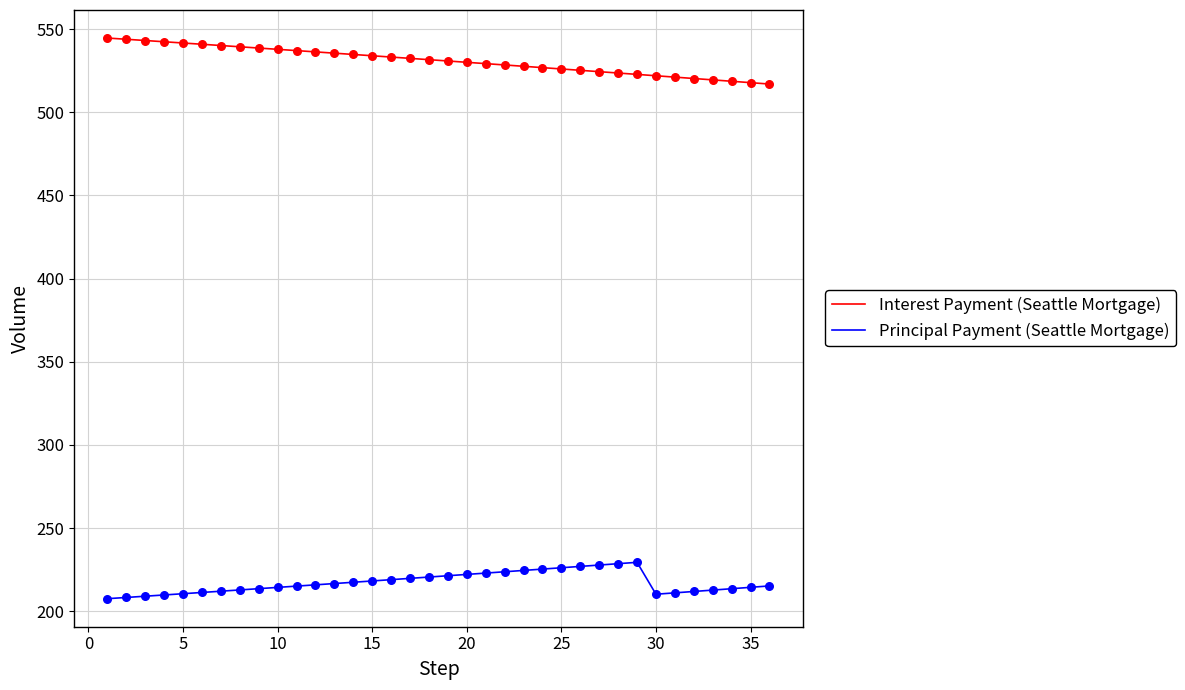

List the series in order of their peak value, lowest first.

Principal Payment (Seattle Mortgage), Interest Payment (Seattle Mortgage)